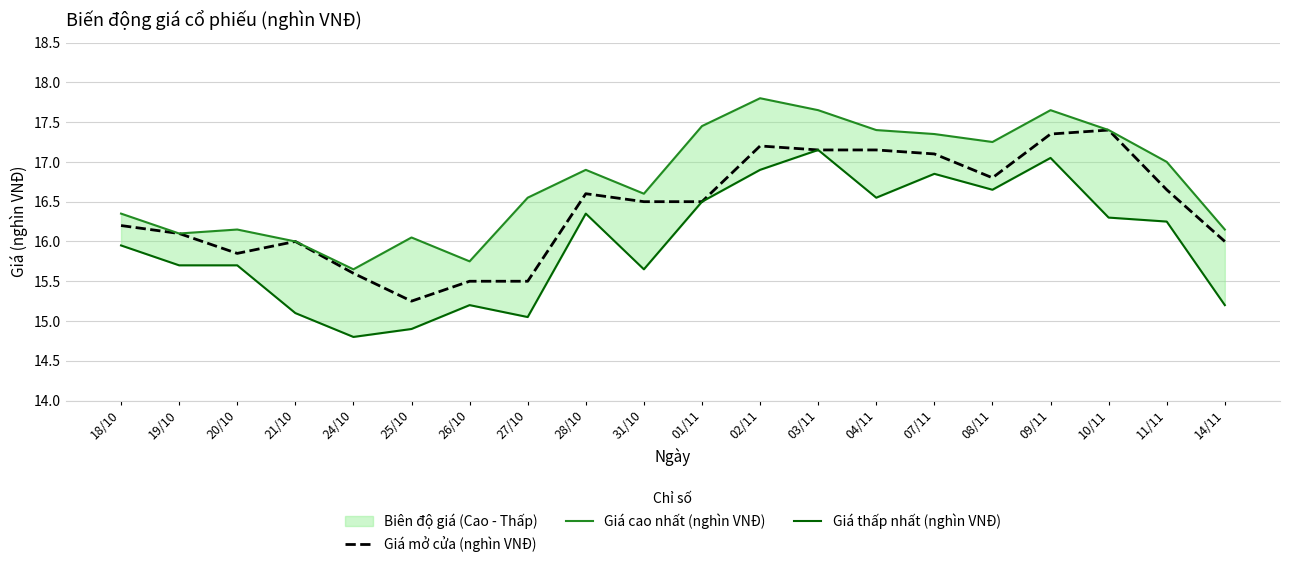

What is the sum of all Giá mở cửa (nghìn VNĐ) values?

328.4